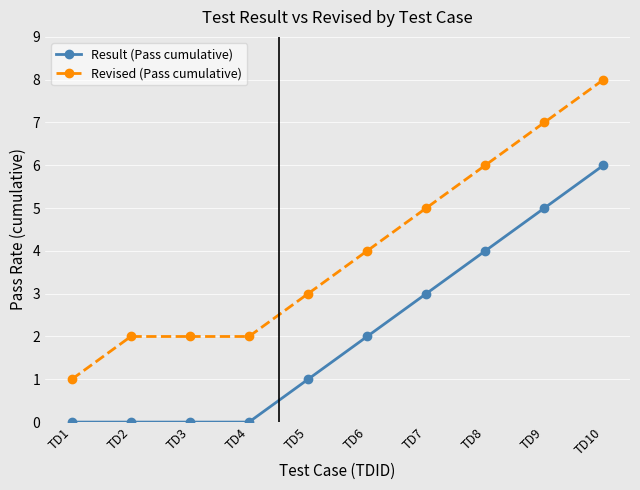

Which series has the largest range (max minus min)?

Revised (Pass cumulative)